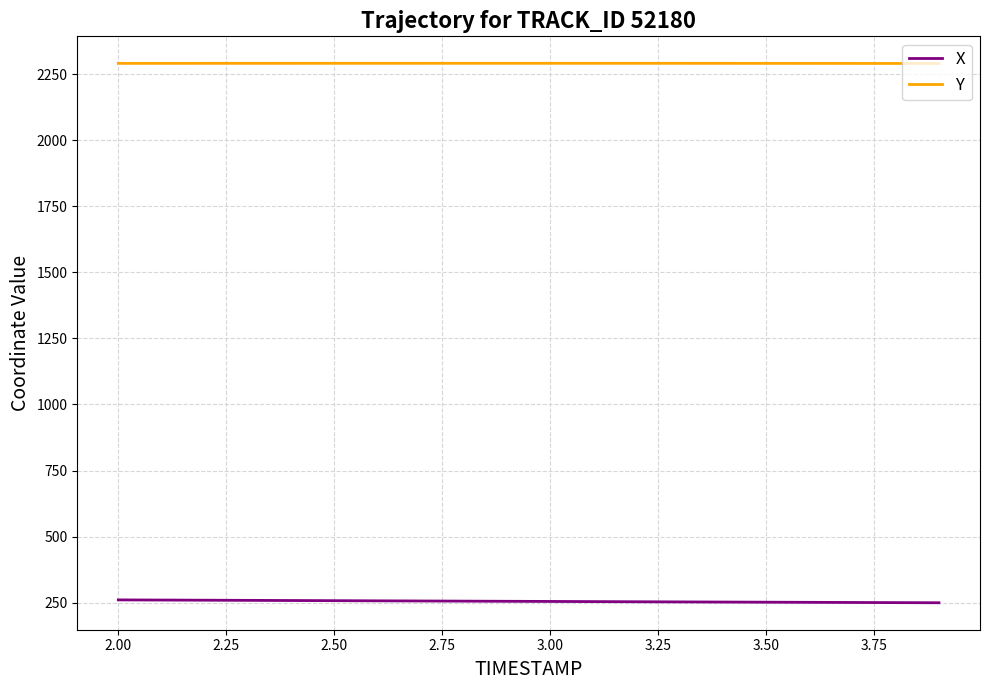

What is the average value of the X series?

254.6